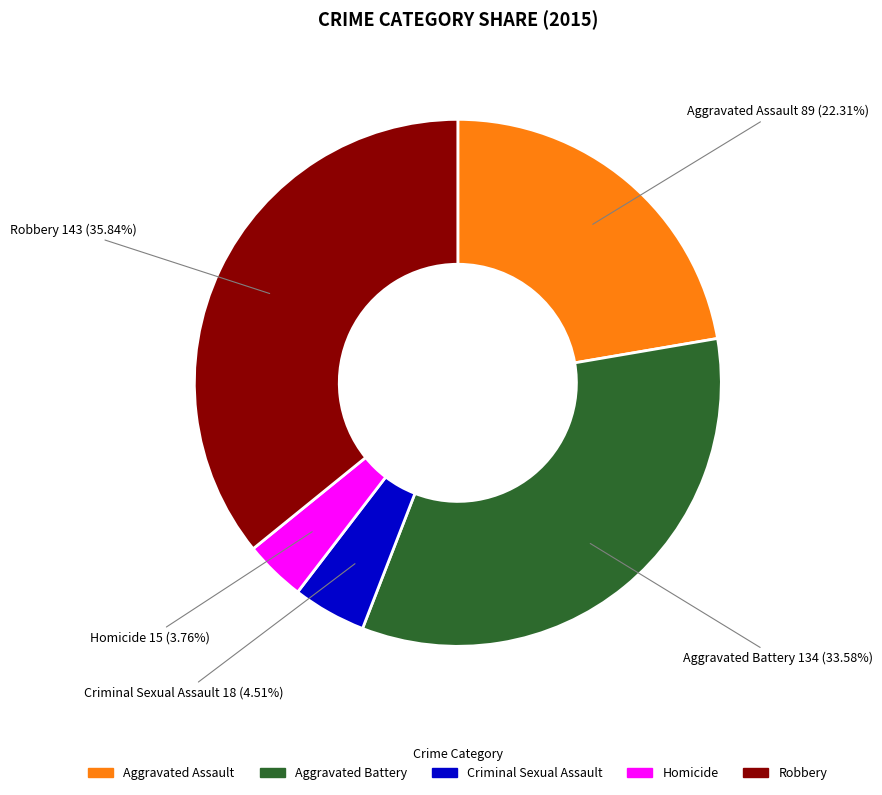

Does Criminal Sexual Assault represent more than half of the total?

No